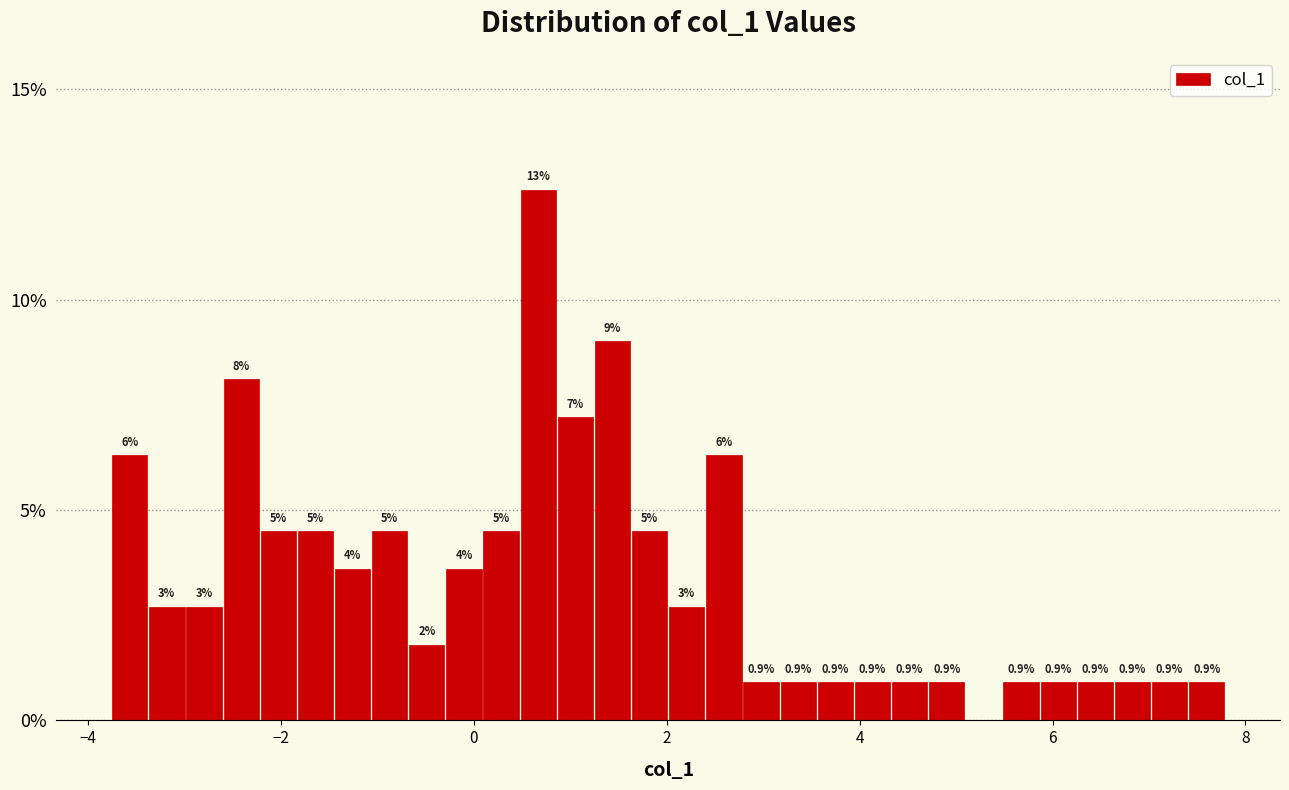

Around what value on the x-axis is the tallest bar? Give the approximate position of its centre, as read against the axis.

0.6